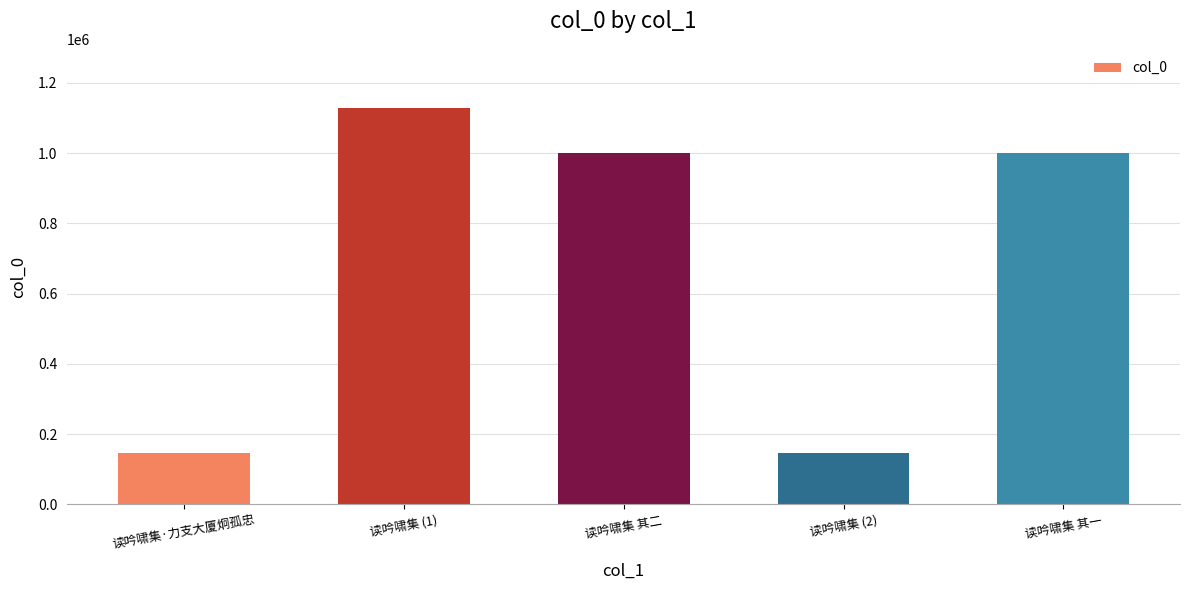

Which has a higher value, 读吟啸集 (2) or 读吟啸集 (1)?

读吟啸集 (1)